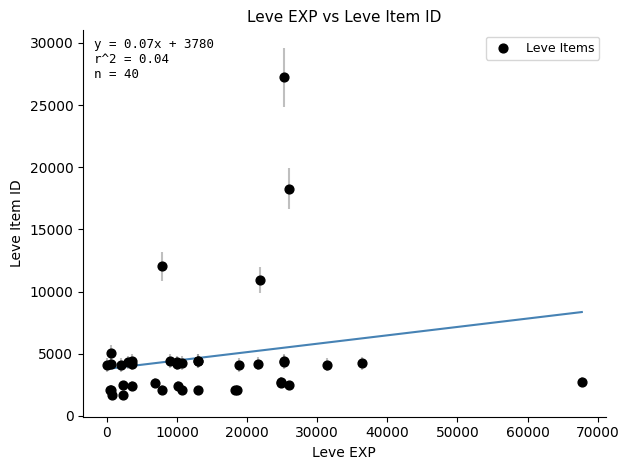

What Y value in the scatter plot is closest to 14448?

12018